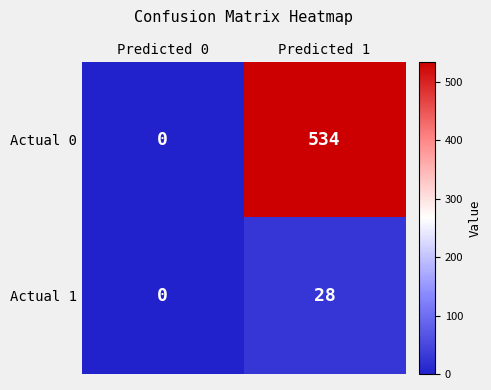

How many values in Actual 0 are above zero?

1